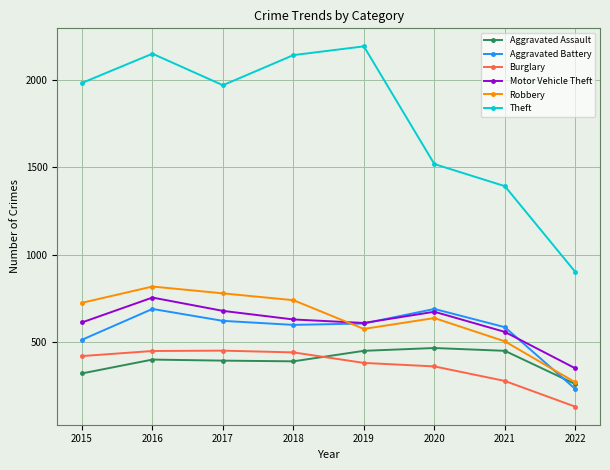

Which series has the largest range (max minus min)?

Theft